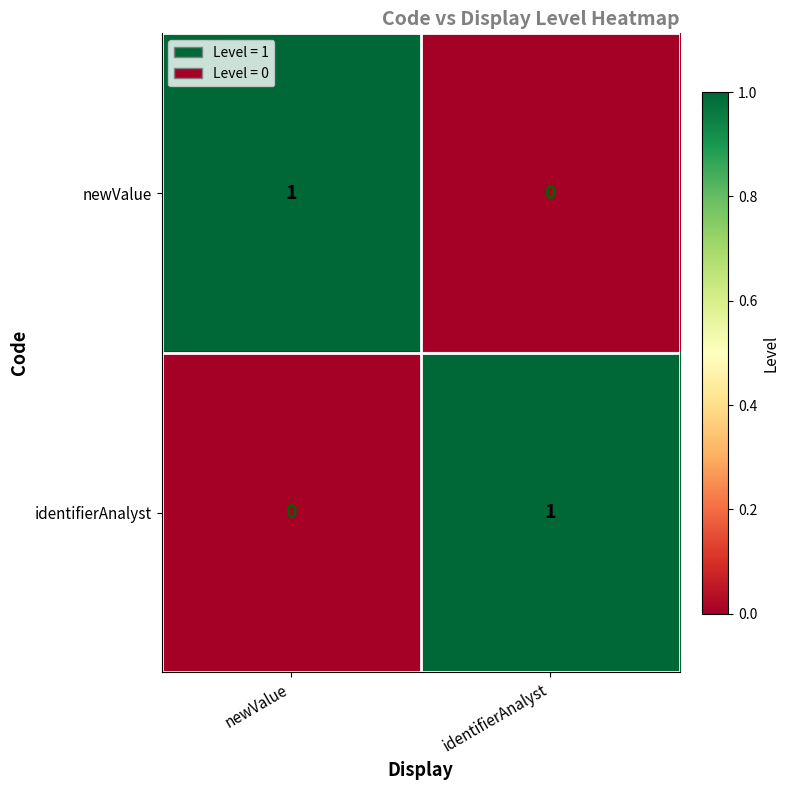

At which label is newValue closest to 0?

identifierAnalyst